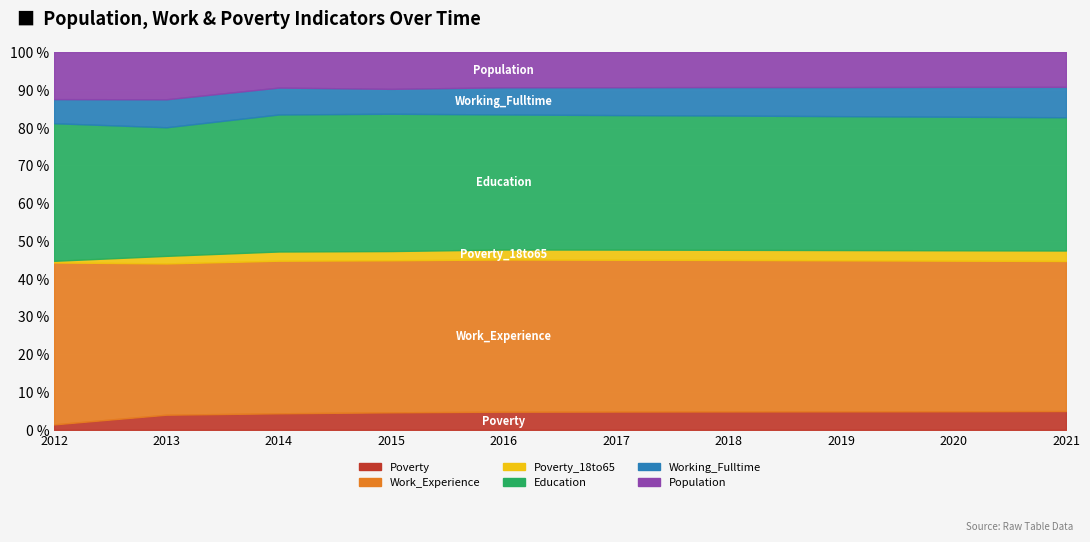

At which label does Education first exceed 716?

2015